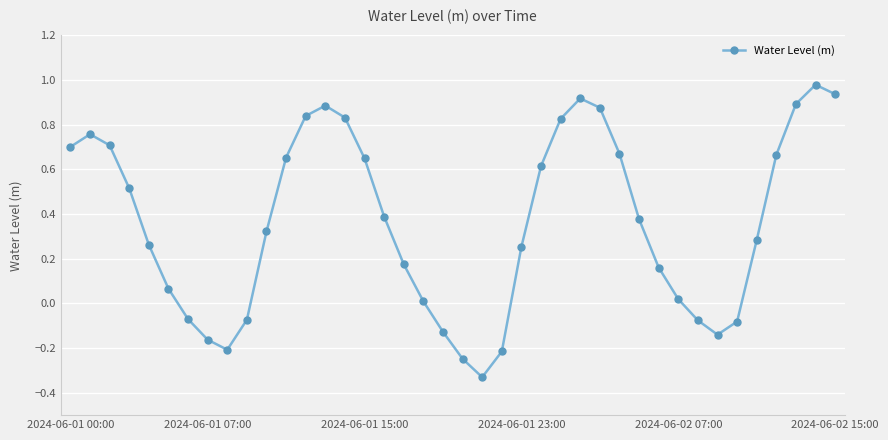

What is the value of the 4th point from the left?

0.5